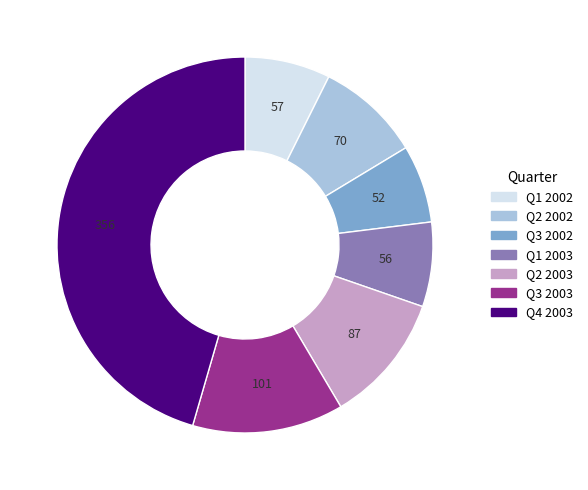

How many slices are in this pie chart?

7